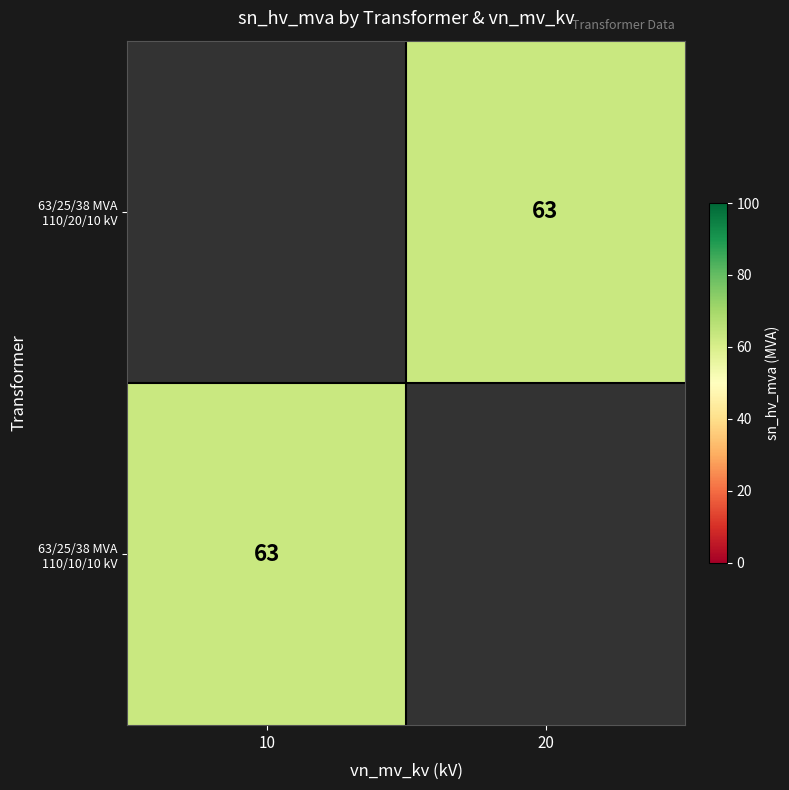

Read the 63/25/38 MVA 110/20/10 kV value at 20.

63.0